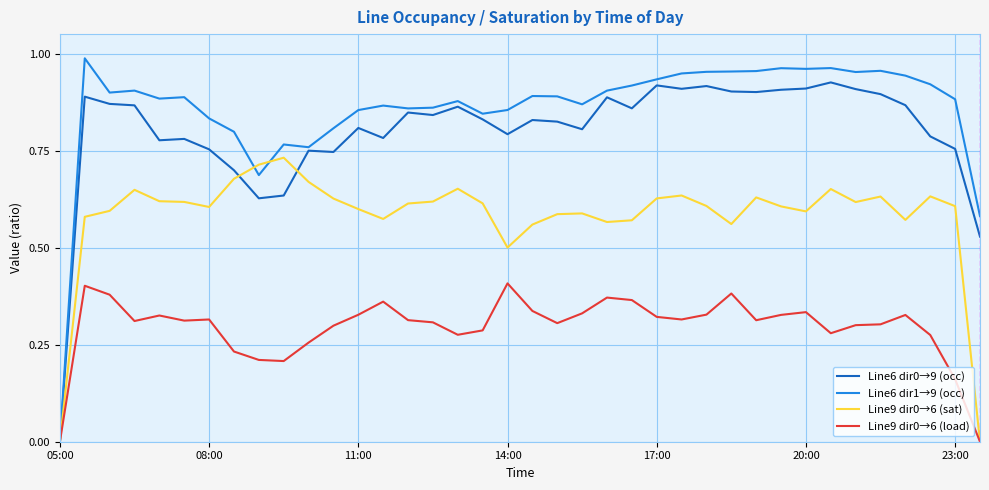

Which series has the largest total across all categories?

Line6 dir1→9 (occ)